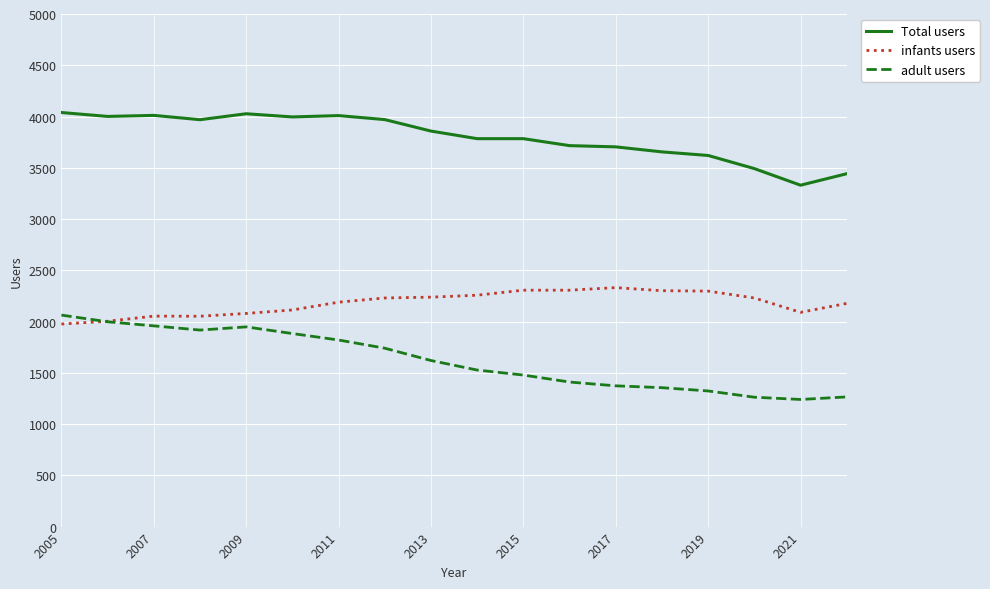

List the series in order of their peak value, highest first.

Total users, infants users, adult users